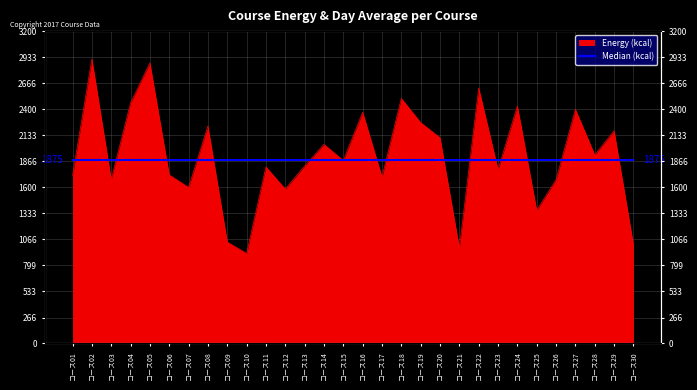

What is the minimum value shown in the chart?

922